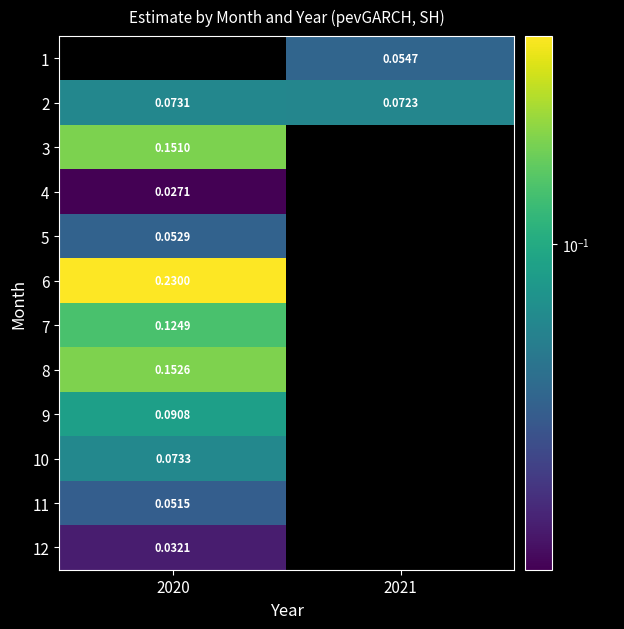

Which label corresponds to the largest value in the chart?

2020